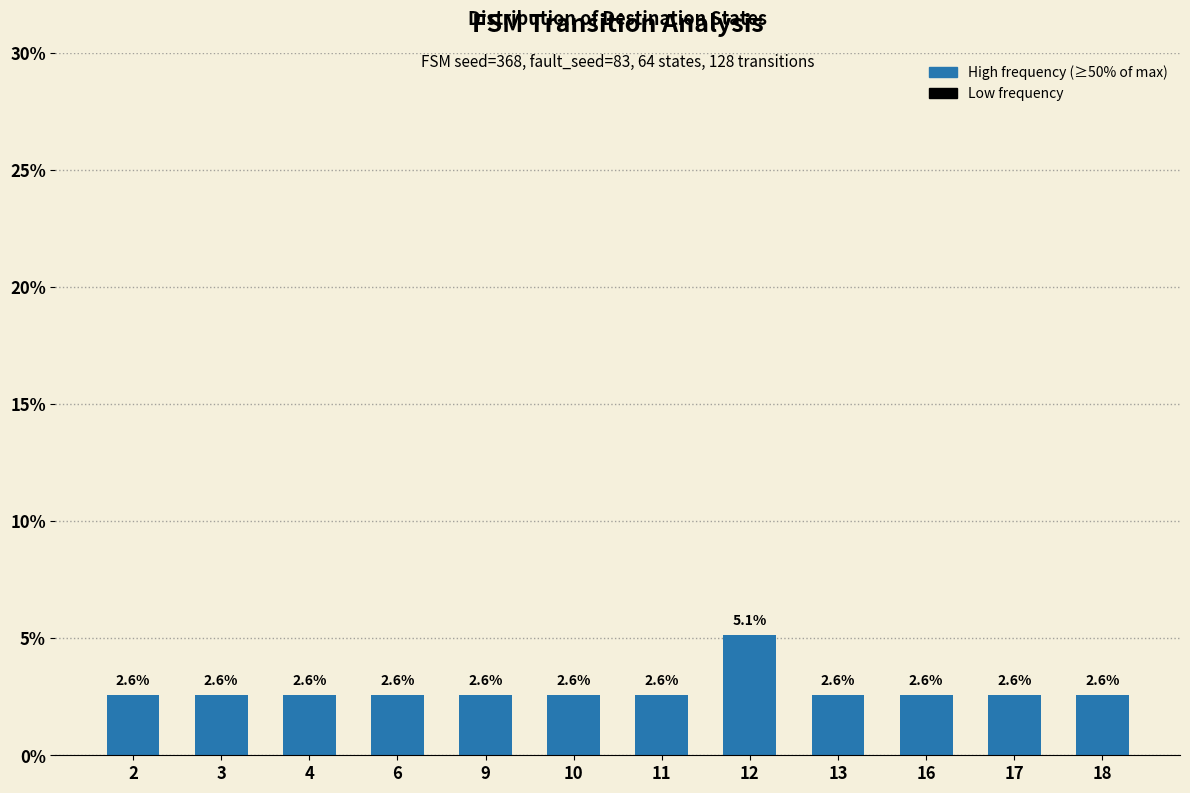

Does the chart contain any negative values?

No